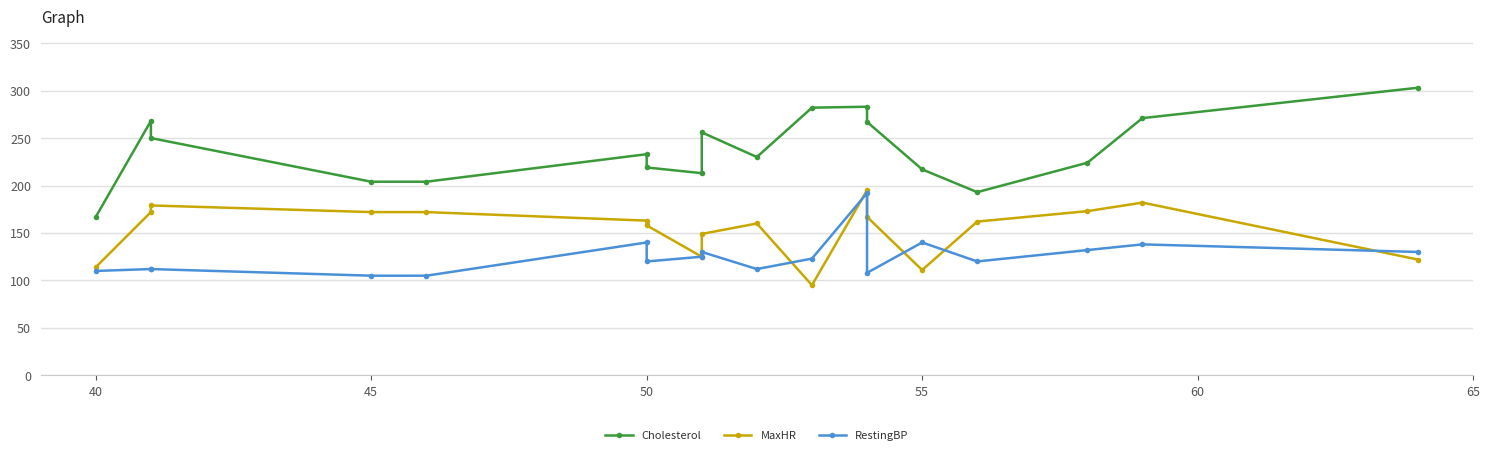

How many data points in RestingBP are less than 123?

9